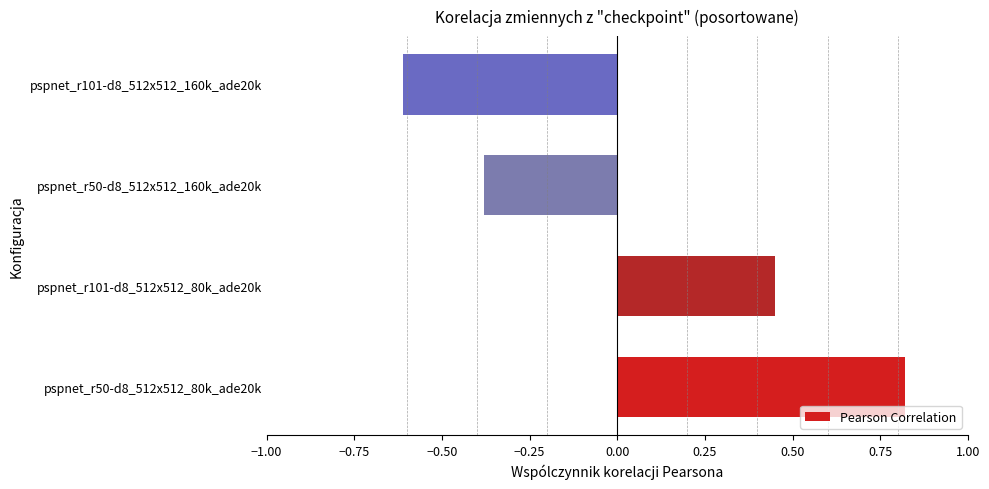

Count the number of categories in the chart.

4